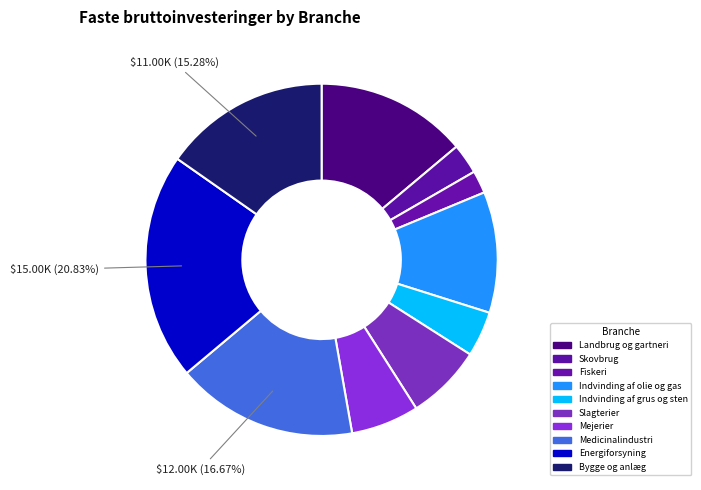

Between Fiskeri and Slagterier, which is larger?

Slagterier